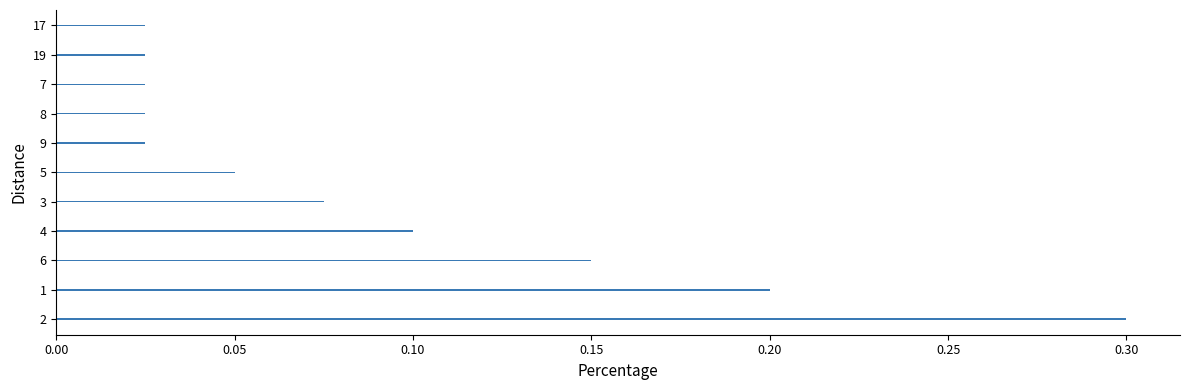

What is the sum of all values?

1.0